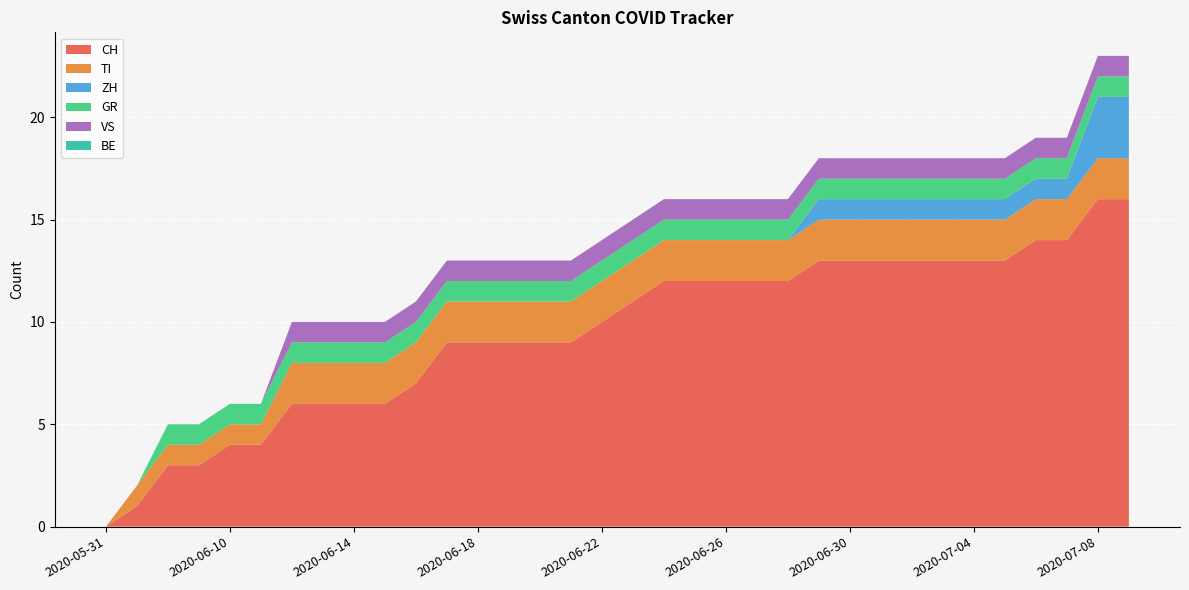

Reading right to left, list all the values displayed in this chart.

CH: 2020-07-09=16	2020-07-08=16	2020-07-07=14	2020-07-06=14	2020-07-05=13	2020-07-04=13	2020-07-03=13	2020-07-02=13	2020-07-01=13	2020-06-30=13	2020-06-29=13	2020-06-28=12	2020-06-27=12	2020-06-26=12	2020-06-25=12	2020-06-24=12	2020-06-23=11	2020-06-22=10	2020-06-21=9	2020-06-20=9	2020-06-19=9	2020-06-18=9	2020-06-17=9	2020-06-16=7	2020-06-15=6	2020-06-14=6	2020-06-13=6	2020-06-12=6	2020-06-11=4	2020-06-10=4	2020-06-09=3	2020-06-08=3	2020-06-07=1	2020-05-31=0
TI: 2020-07-09=2	2020-07-08=2	2020-07-07=2	2020-07-06=2	2020-07-05=2	2020-07-04=2	2020-07-03=2	2020-07-02=2	2020-07-01=2	2020-06-30=2	2020-06-29=2	2020-06-28=2	2020-06-27=2	2020-06-26=2	2020-06-25=2	2020-06-24=2	2020-06-23=2	2020-06-22=2	2020-06-21=2	2020-06-20=2	2020-06-19=2	2020-06-18=2	2020-06-17=2	2020-06-16=2	2020-06-15=2	2020-06-14=2	2020-06-13=2	2020-06-12=2	2020-06-11=1	2020-06-10=1	2020-06-09=1	2020-06-08=1	2020-06-07=1	2020-05-31=0
ZH: 2020-07-09=3	2020-07-08=3	2020-07-07=1	2020-07-06=1	2020-07-05=1	2020-07-04=1	2020-07-03=1	2020-07-02=1	2020-07-01=1	2020-06-30=1	2020-06-29=1	2020-06-28=0	2020-06-27=0	2020-06-26=0	2020-06-25=0	2020-06-24=0	2020-06-23=0	2020-06-22=0	2020-06-21=0	2020-06-20=0	2020-06-19=0	2020-06-18=0	2020-06-17=0	2020-06-16=0	2020-06-15=0	2020-06-14=0	2020-06-13=0	2020-06-12=0	2020-06-11=0	2020-06-10=0	2020-06-09=0	2020-06-08=0	2020-06-07=0	2020-05-31=0
GR: 2020-07-09=1	2020-07-08=1	2020-07-07=1	2020-07-06=1	2020-07-05=1	2020-07-04=1	2020-07-03=1	2020-07-02=1	2020-07-01=1	2020-06-30=1	2020-06-29=1	2020-06-28=1	2020-06-27=1	2020-06-26=1	2020-06-25=1	2020-06-24=1	2020-06-23=1	2020-06-22=1	2020-06-21=1	2020-06-20=1	2020-06-19=1	2020-06-18=1	2020-06-17=1	2020-06-16=1	2020-06-15=1	2020-06-14=1	2020-06-13=1	2020-06-12=1	2020-06-11=1	2020-06-10=1	2020-06-09=1	2020-06-08=1	2020-06-07=0	2020-05-31=0
VS: 2020-07-09=1	2020-07-08=1	2020-07-07=1	2020-07-06=1	2020-07-05=1	2020-07-04=1	2020-07-03=1	2020-07-02=1	2020-07-01=1	2020-06-30=1	2020-06-29=1	2020-06-28=1	2020-06-27=1	2020-06-26=1	2020-06-25=1	2020-06-24=1	2020-06-23=1	2020-06-22=1	2020-06-21=1	2020-06-20=1	2020-06-19=1	2020-06-18=1	2020-06-17=1	2020-06-16=1	2020-06-15=1	2020-06-14=1	2020-06-13=1	2020-06-12=1	2020-06-11=0	2020-06-10=0	2020-06-09=0	2020-06-08=0	2020-06-07=0	2020-05-31=0
BE: 2020-07-09=0	2020-07-08=0	2020-07-07=0	2020-07-06=0	2020-07-05=0	2020-07-04=0	2020-07-03=0	2020-07-02=0	2020-07-01=0	2020-06-30=0	2020-06-29=0	2020-06-28=0	2020-06-27=0	2020-06-26=0	2020-06-25=0	2020-06-24=0	2020-06-23=0	2020-06-22=0	2020-06-21=0	2020-06-20=0	2020-06-19=0	2020-06-18=0	2020-06-17=0	2020-06-16=0	2020-06-15=0	2020-06-14=0	2020-06-13=0	2020-06-12=0	2020-06-11=0	2020-06-10=0	2020-06-09=0	2020-06-08=0	2020-06-07=0	2020-05-31=0